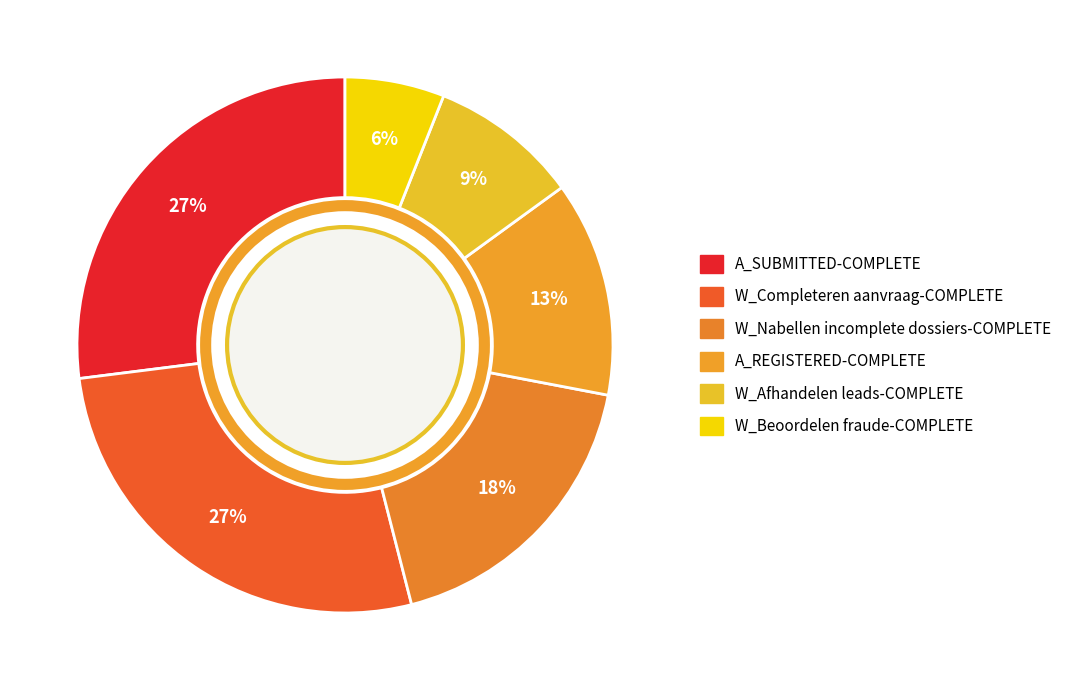

Count the number of slices in the pie.

6